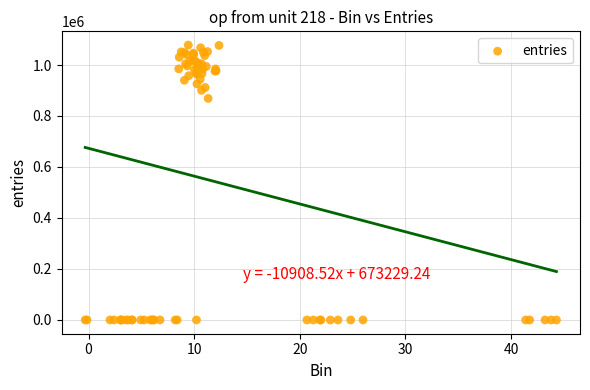

What Y value in the scatter plot is closest to 539070?

868938.9